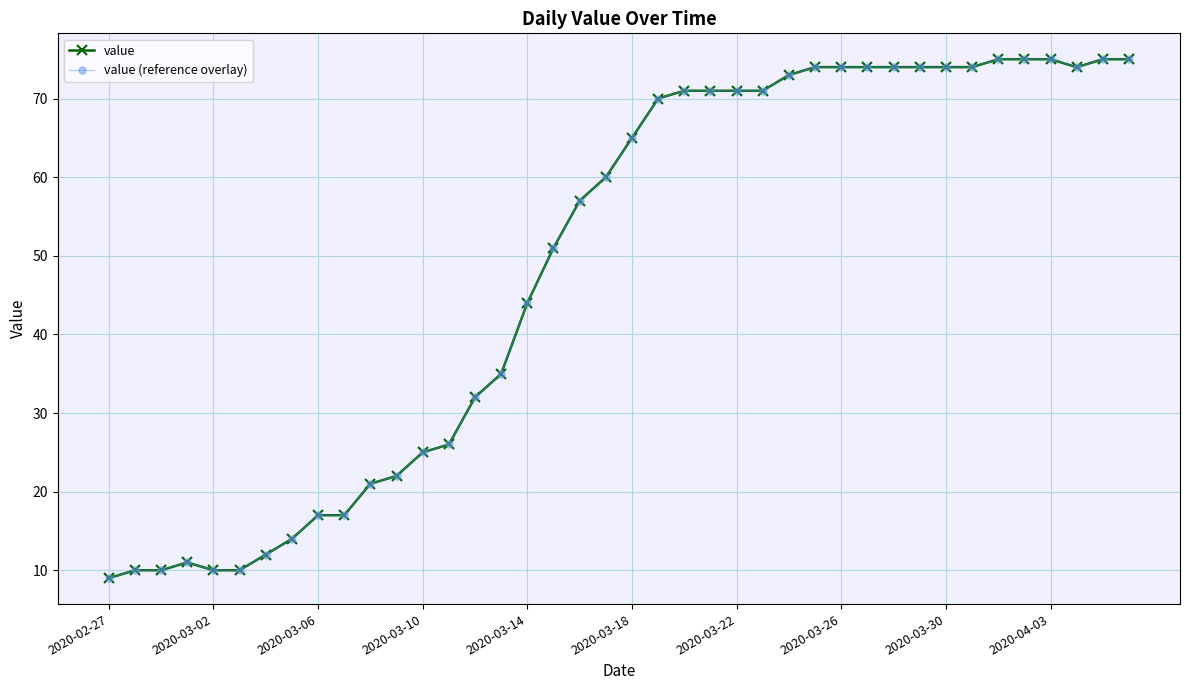

What is the average value of the value (reference overlay) series?

49